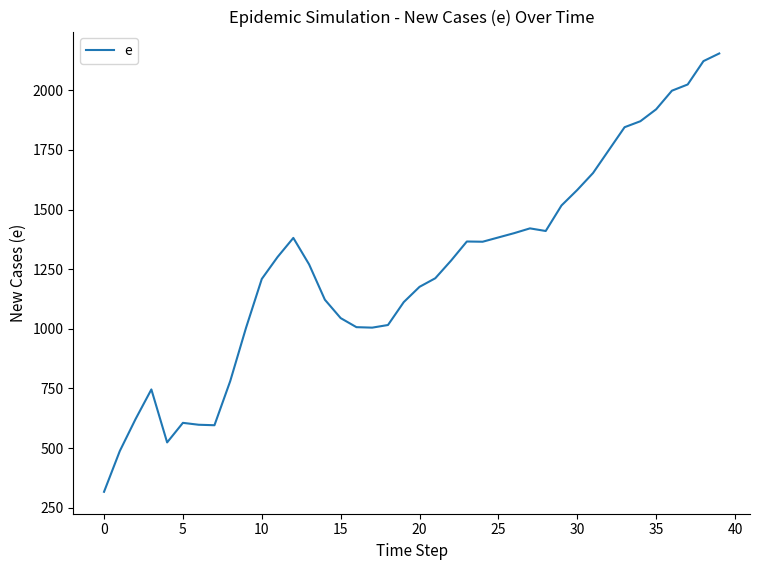

What is the smallest value displayed?

317